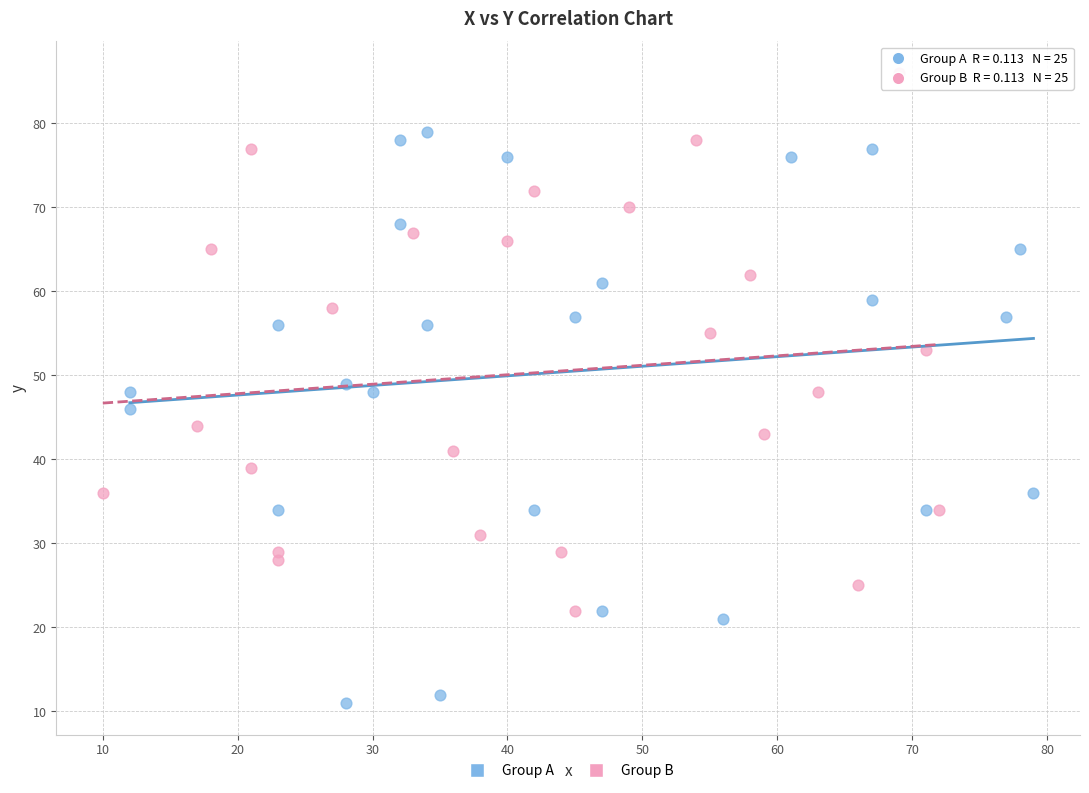

Which series reaches the maximum Y coordinate?

Group B